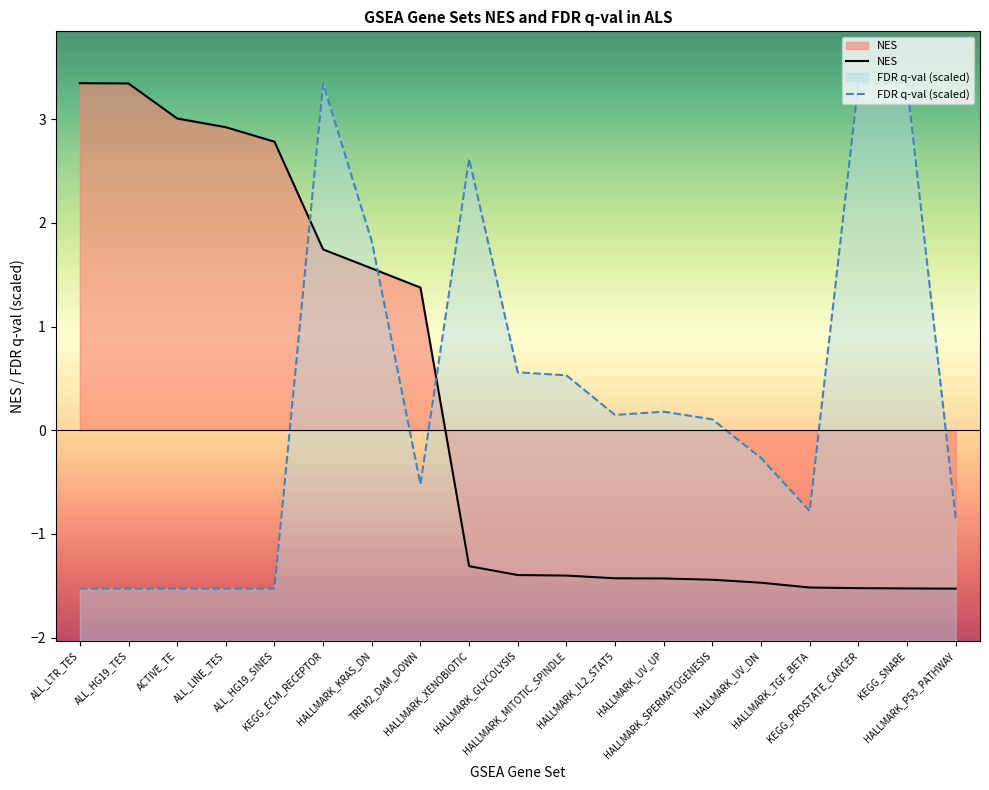

What is the label of the 14th point from the right?

KEGG_ECM_RECEPTOR